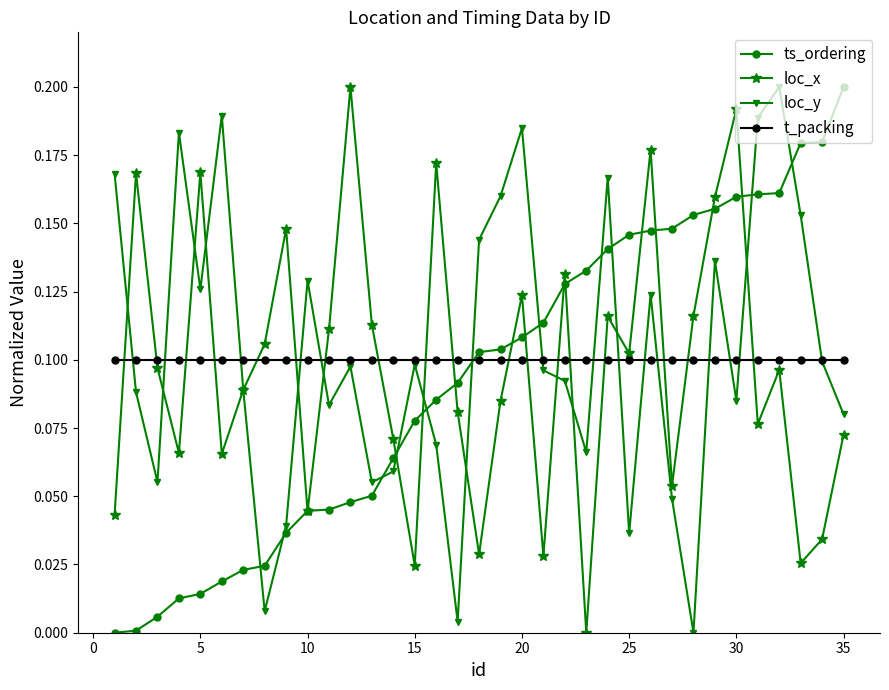

True or false: t_packing and loc_x cross at least once.

True